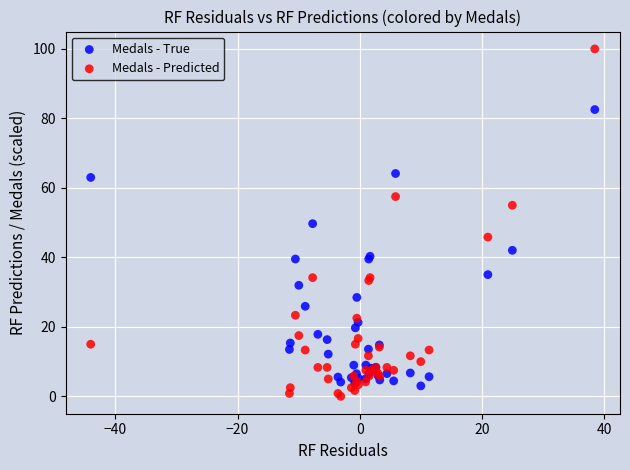

Which series has the widest spread of Y values?

Medals - Predicted